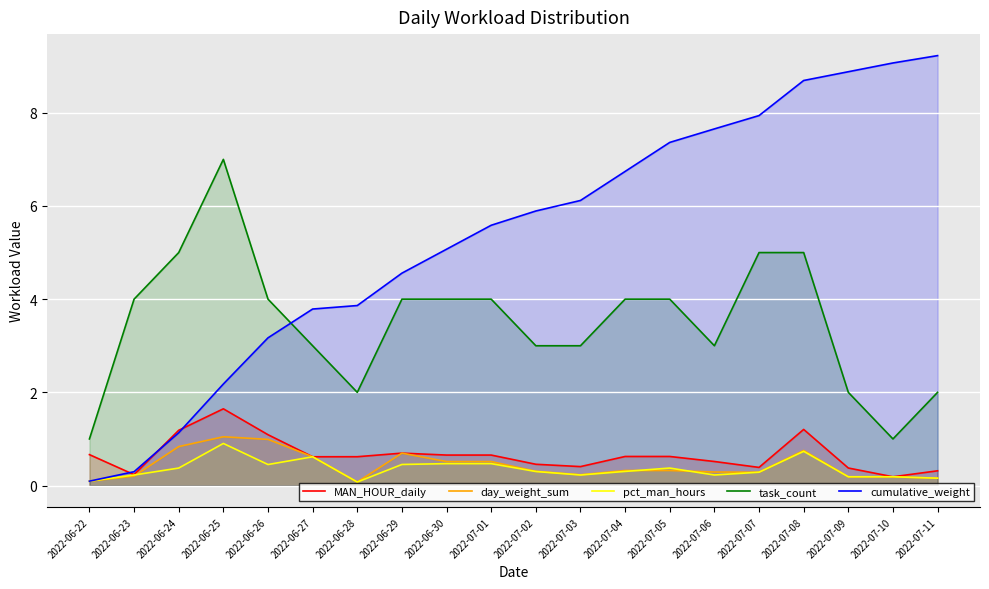

True or false: MAN_HOUR_daily has a value of 1.0 at 2022-06-30.

False